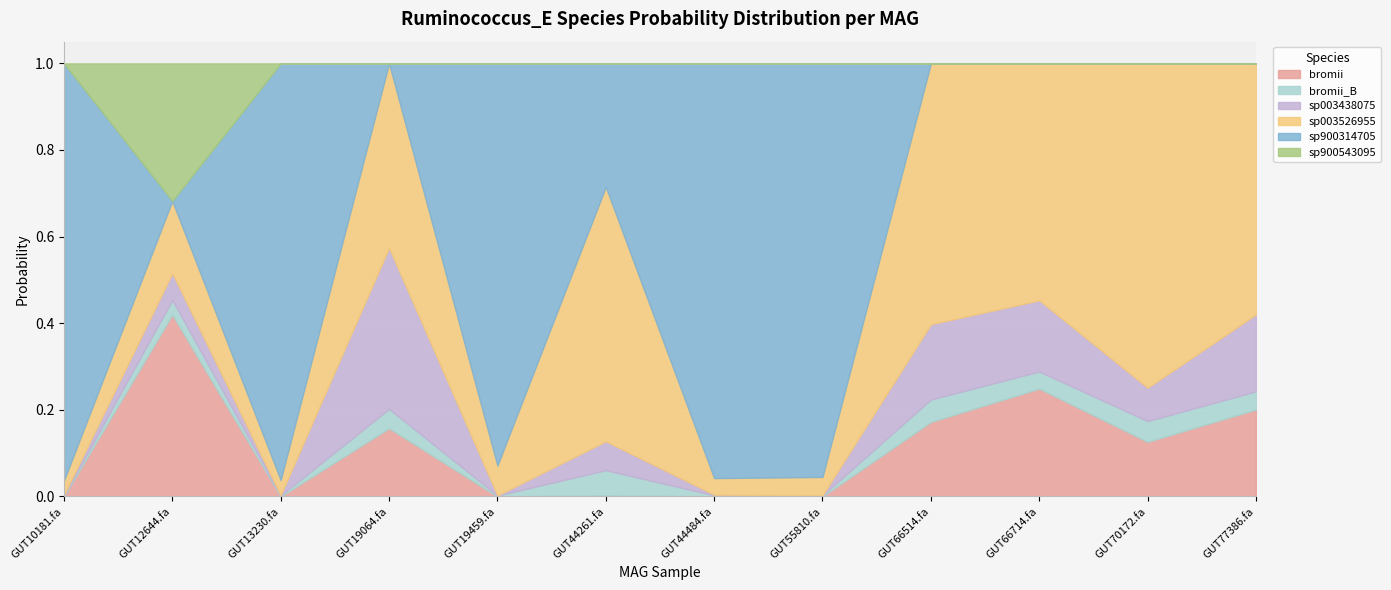

In s__Ruminococcus_E sp900543095, how many points are higher than both neighbors (excluding endpoints)?

4